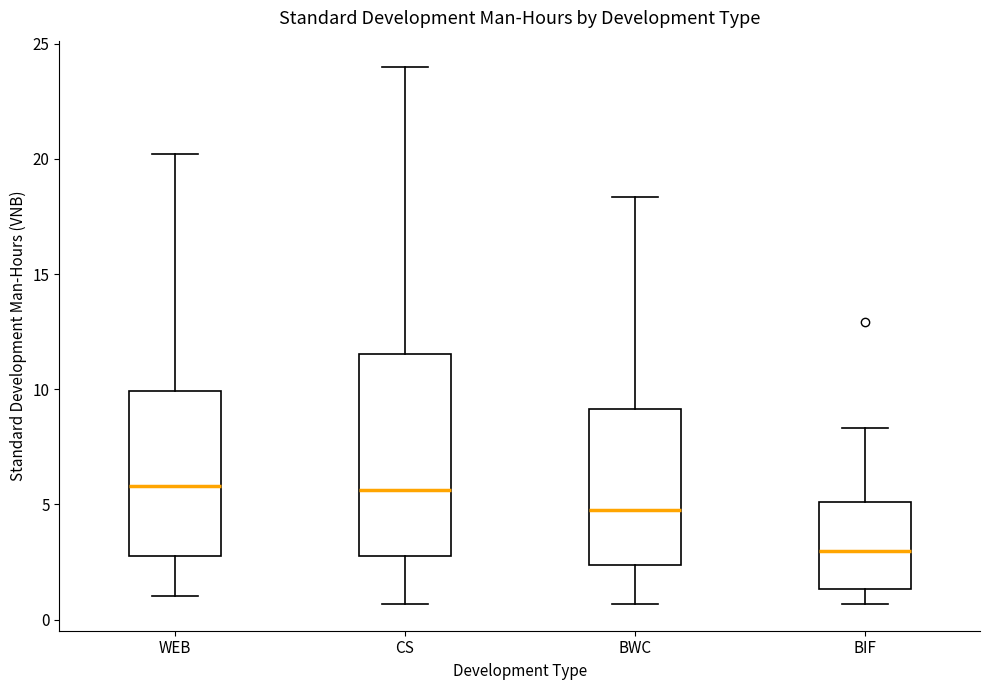

Comparing the boxes themselves (not the whiskers), which one is the tallest?

CS